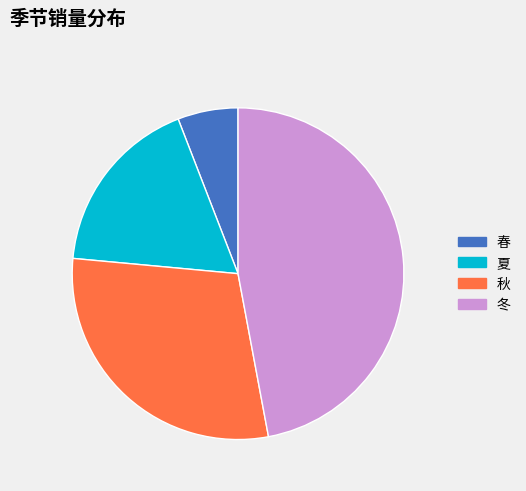

What is the ratio of the value at 夏 to the value at 冬?

0.4